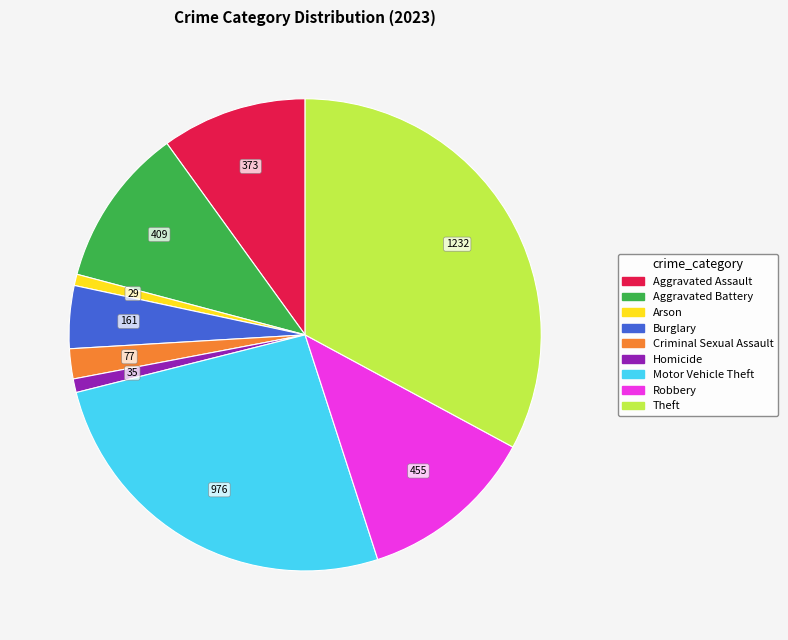

Is the sum of Arson and Aggravated Assault greater than half?

No